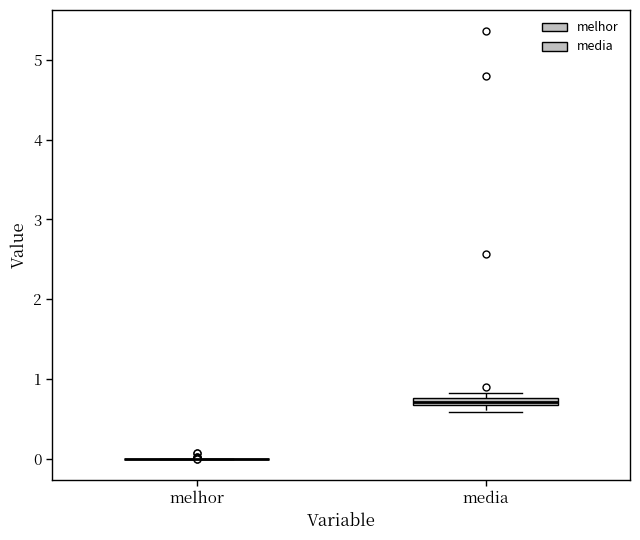

Where is the lower edge of the box for media on the y-axis? The values are not printed on the chart, so give them approximately, as read against the axis.

0.7